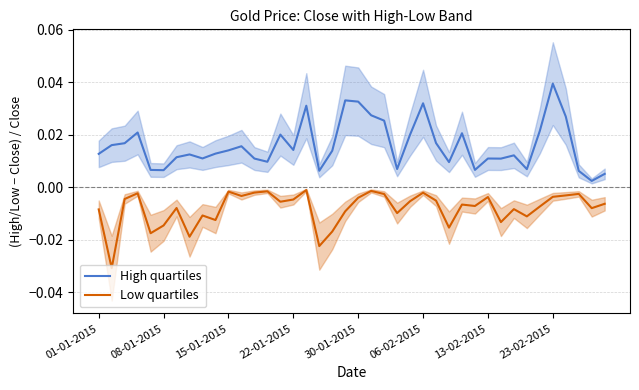

True or false: High quartiles and Low quartiles intersect in this chart.

False